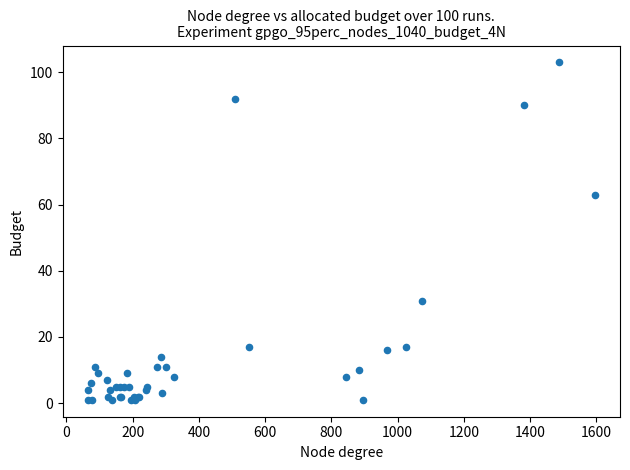

What Y value in the scatter plot is closest to 52?

63